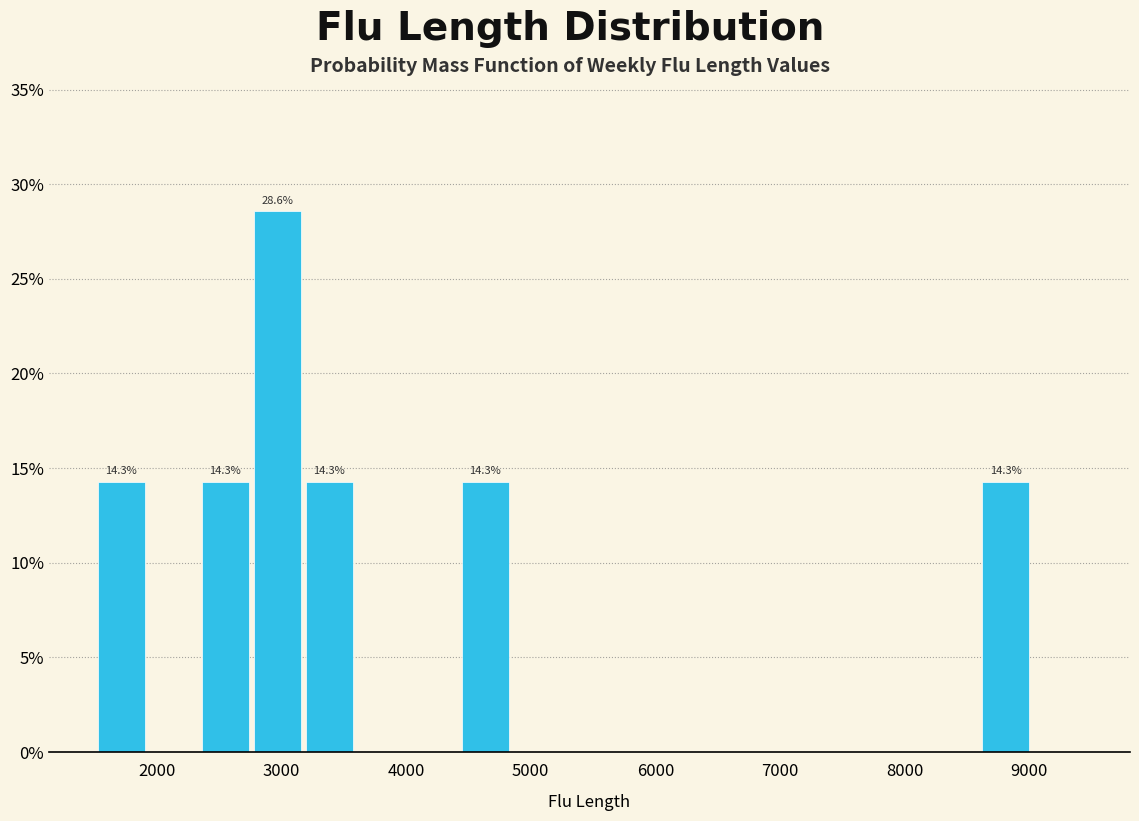

Which range on the x-axis has the tallest bar?

2800 to 3200